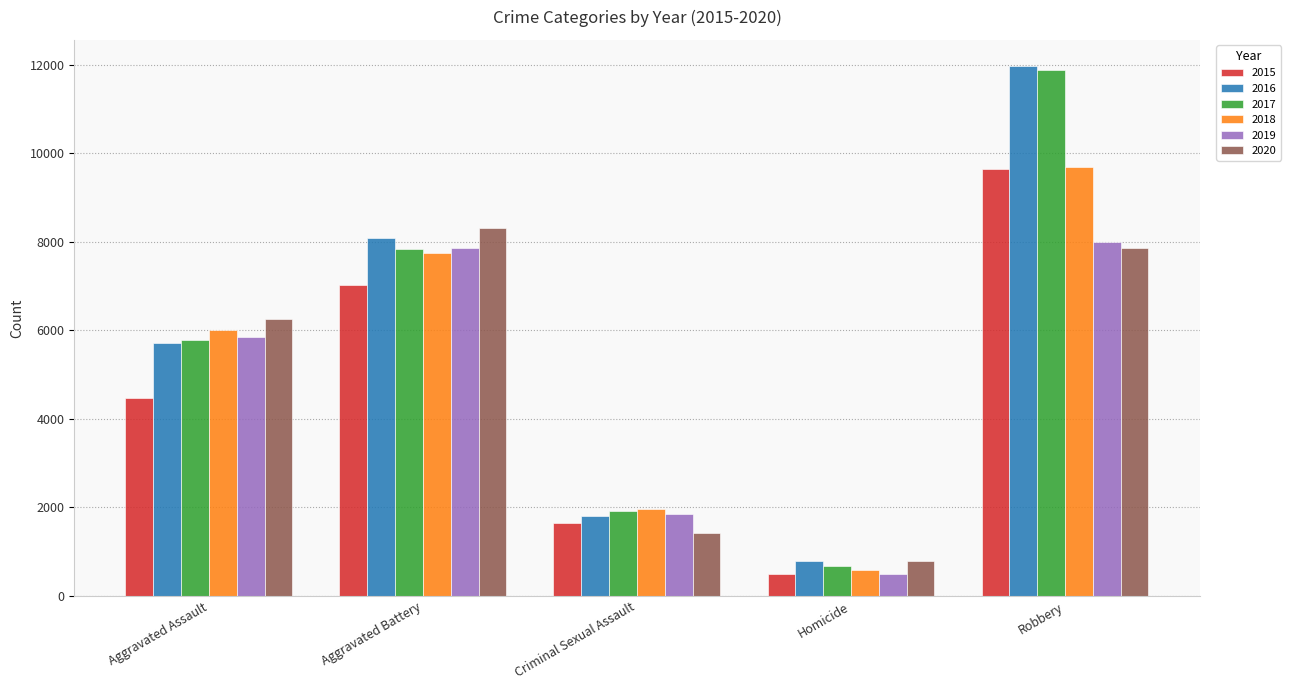

What is the label of the 1st bar from the right?

Robbery